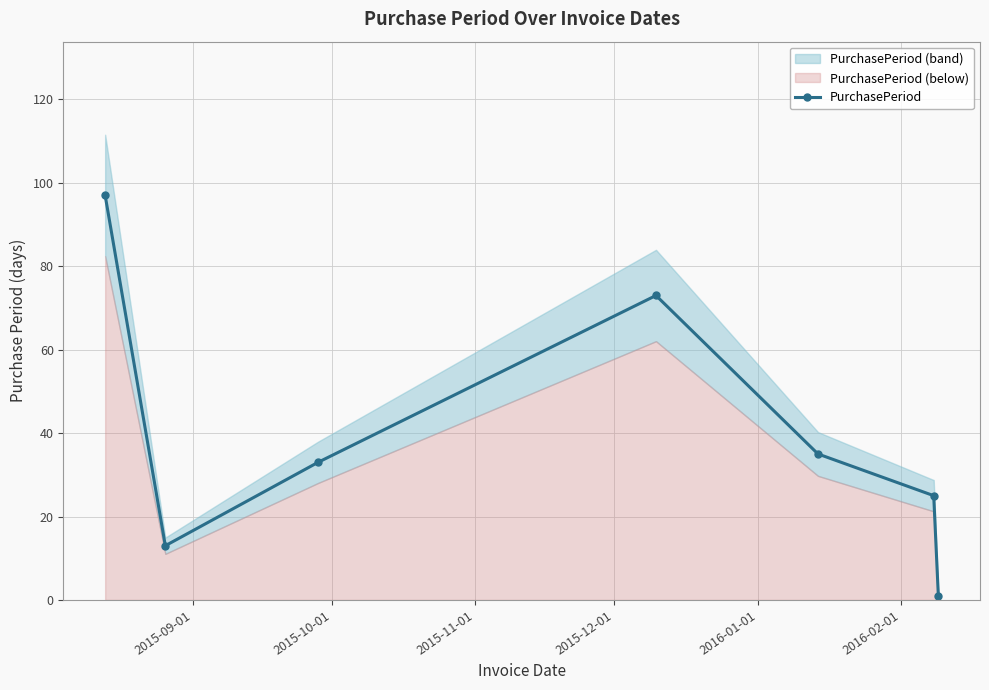

How many interior local valleys (lower than both neighbors) does the data have?

1